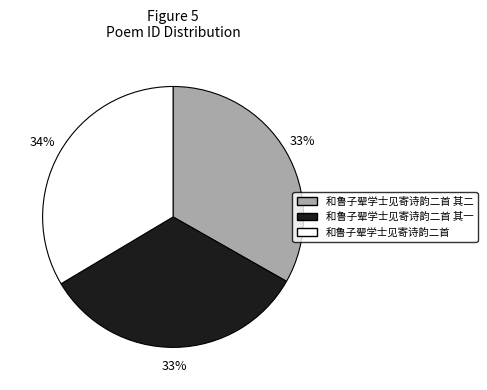

To the nearest percent, what percentage of the pie is 和鲁子翚学士见寄诗韵二首 其一?

33%